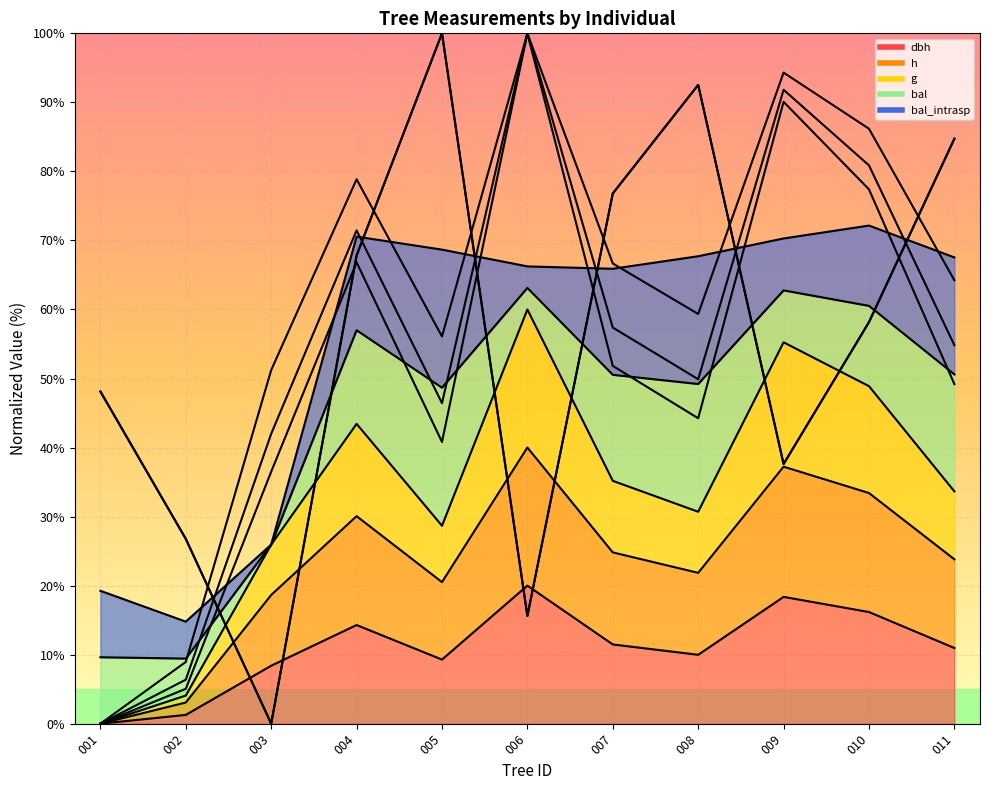

At how many categories does at least one series exceed 11?

11